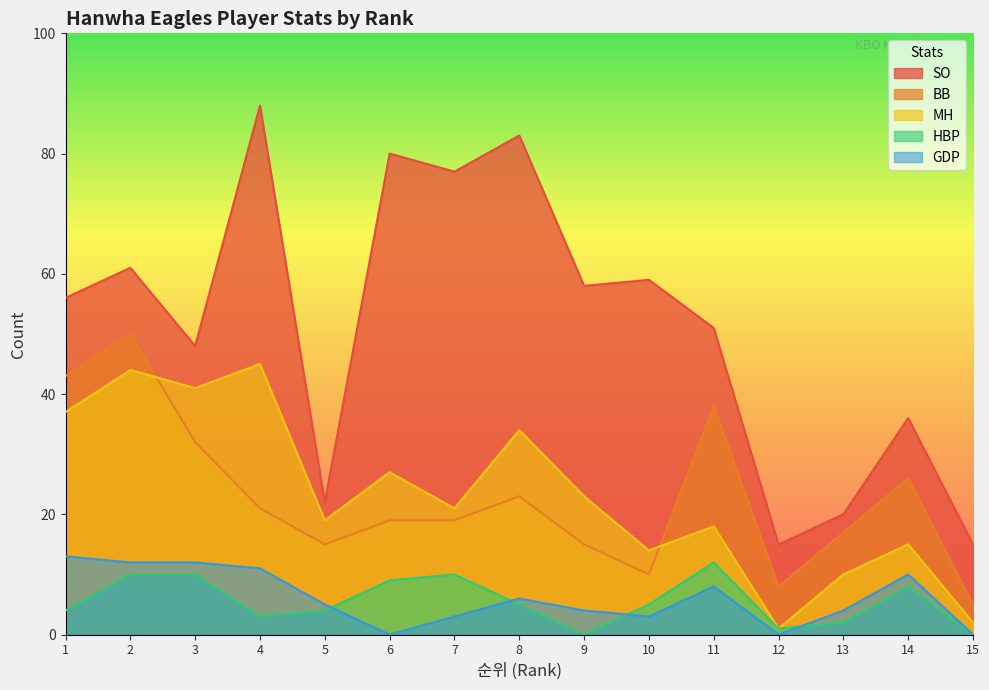

Where is HBP nearest to the value 6?

8